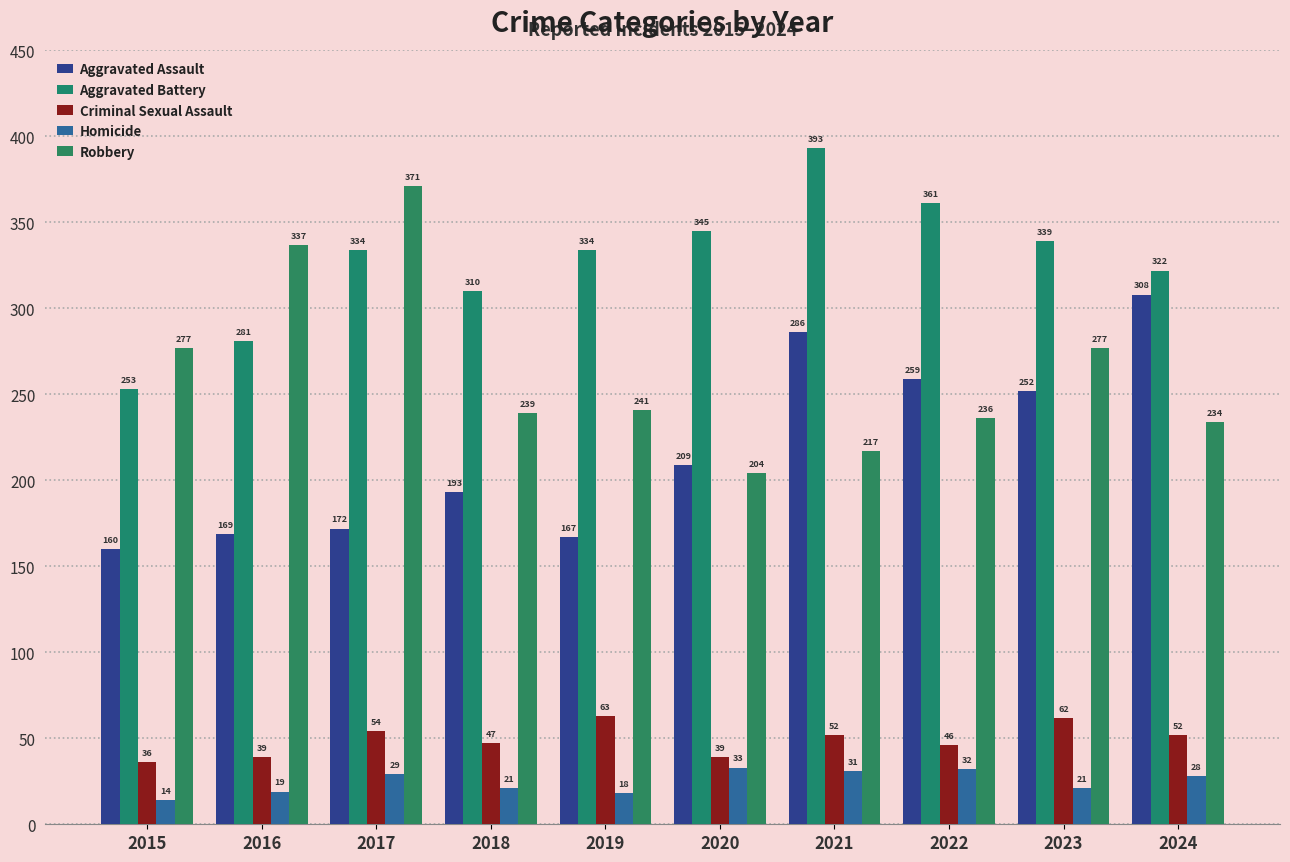

What is the total value across all series at 2022?

934